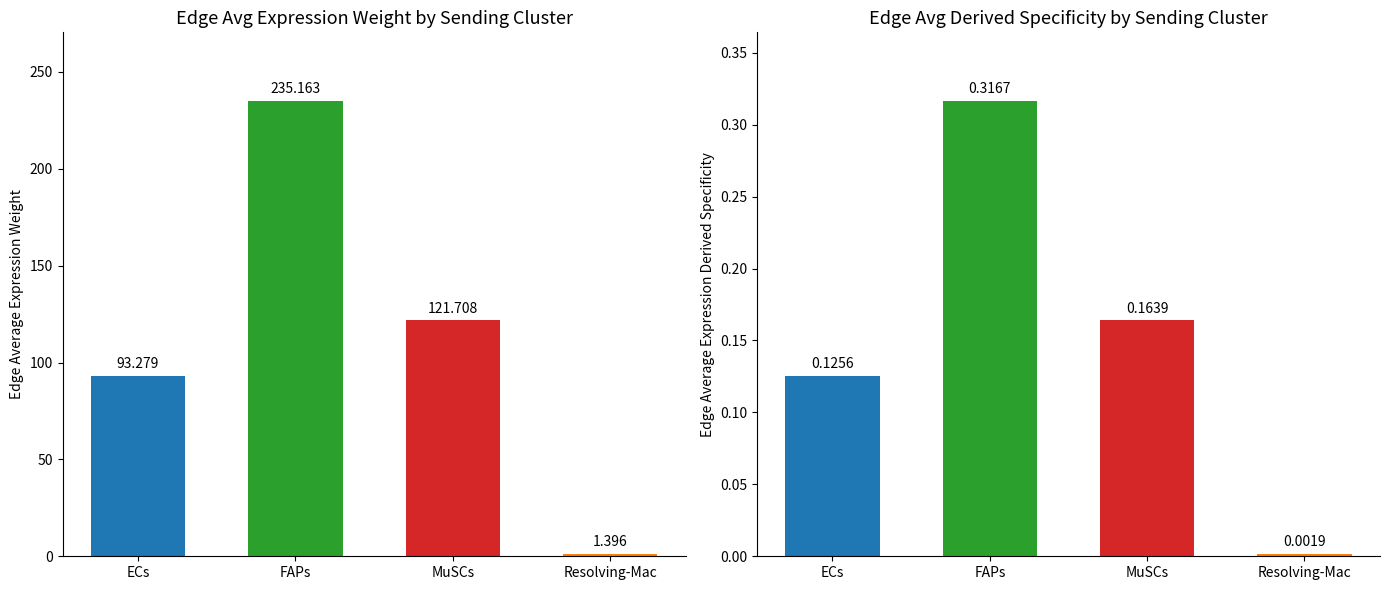

At which label is Edge average expression weight closest to 118?

MuSCs